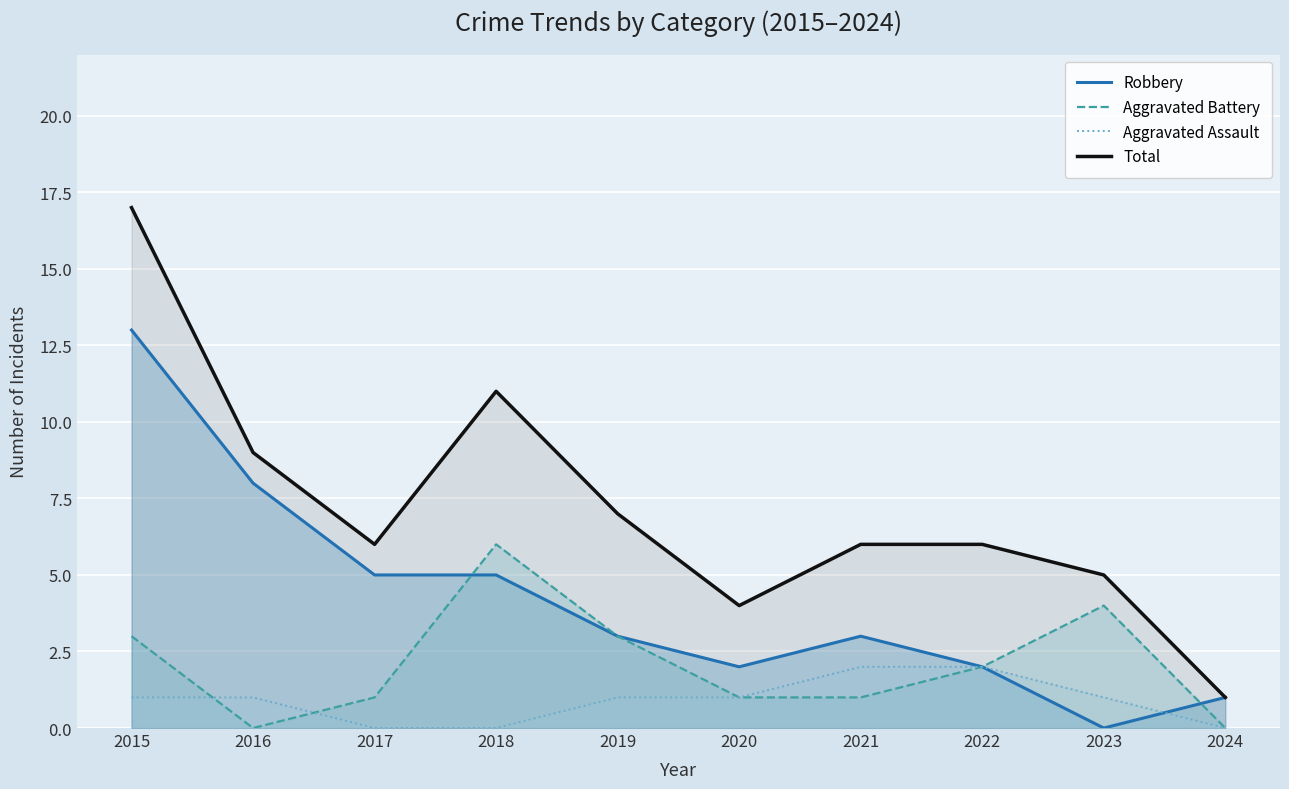

How many lines are shown in the chart?

1